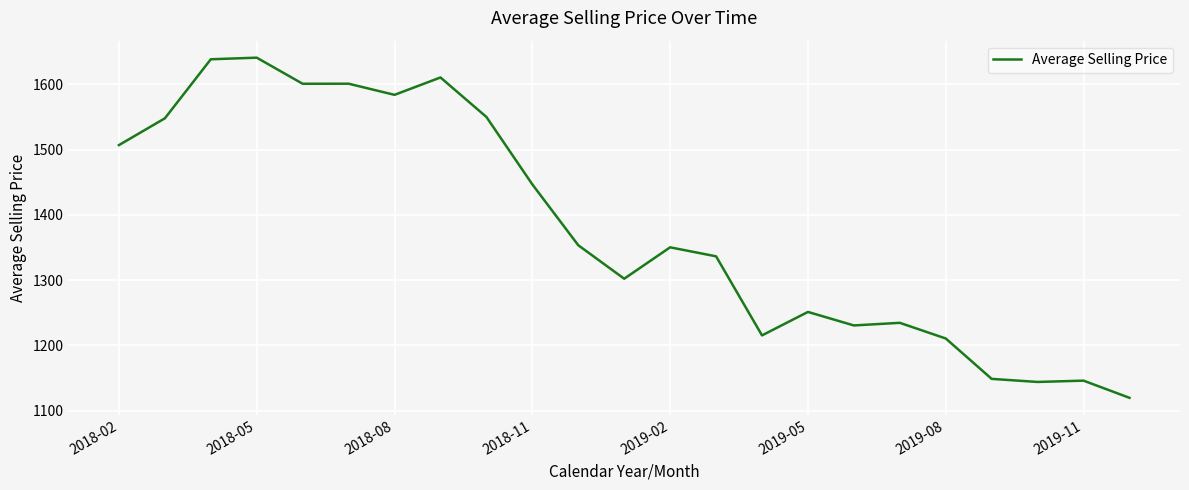

How many series are shown in this chart?

1